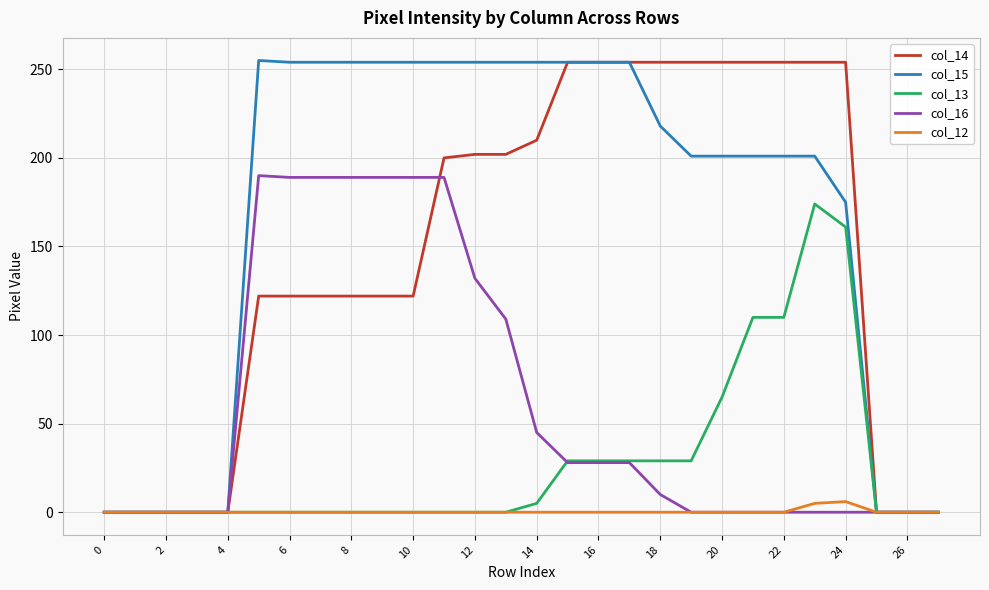

What is the greatest value displayed?

255